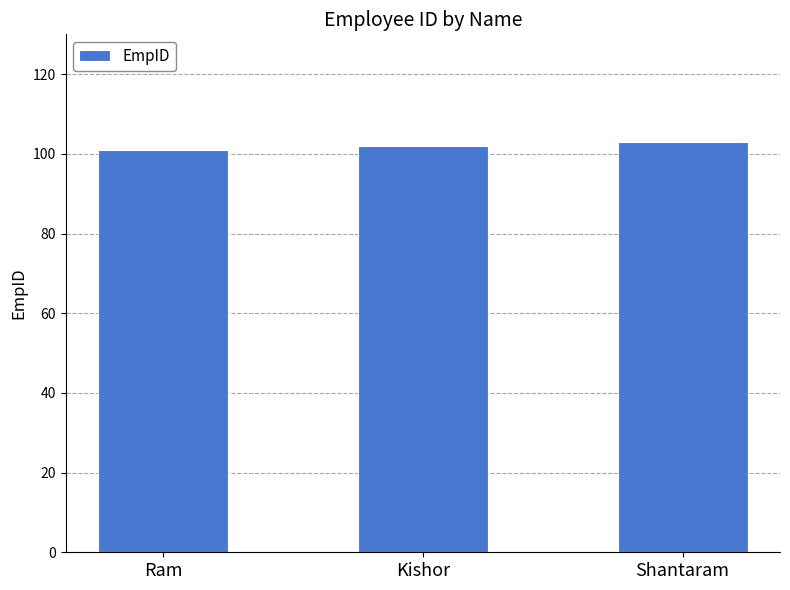

What is the ratio of the value at Shantaram to the value at Kishor?

1.0